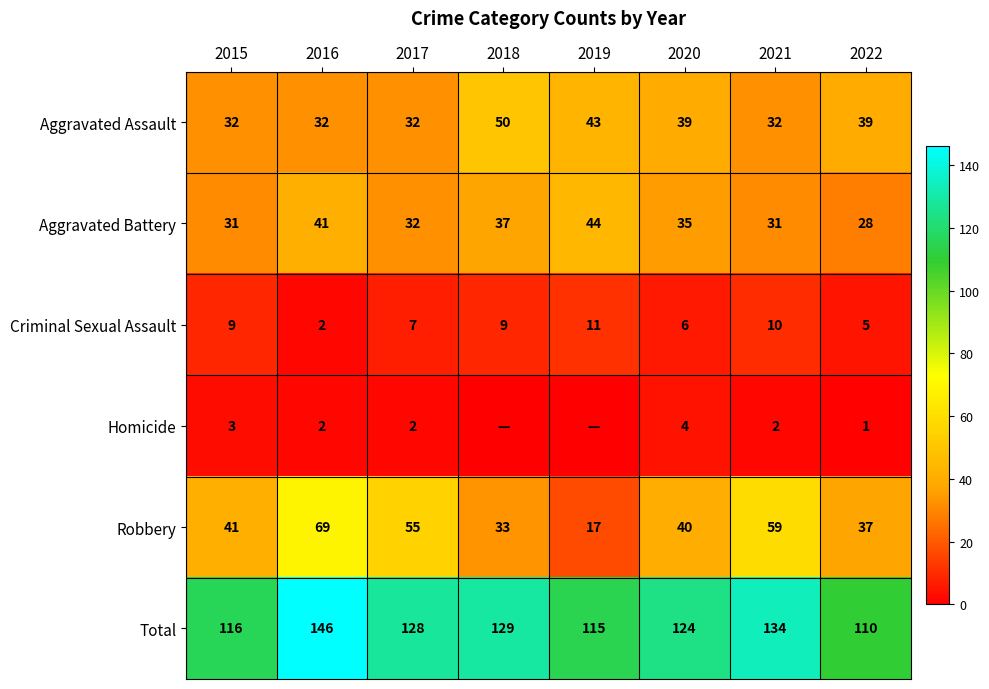

What is the difference between the highest and lowest values at 2015?

113